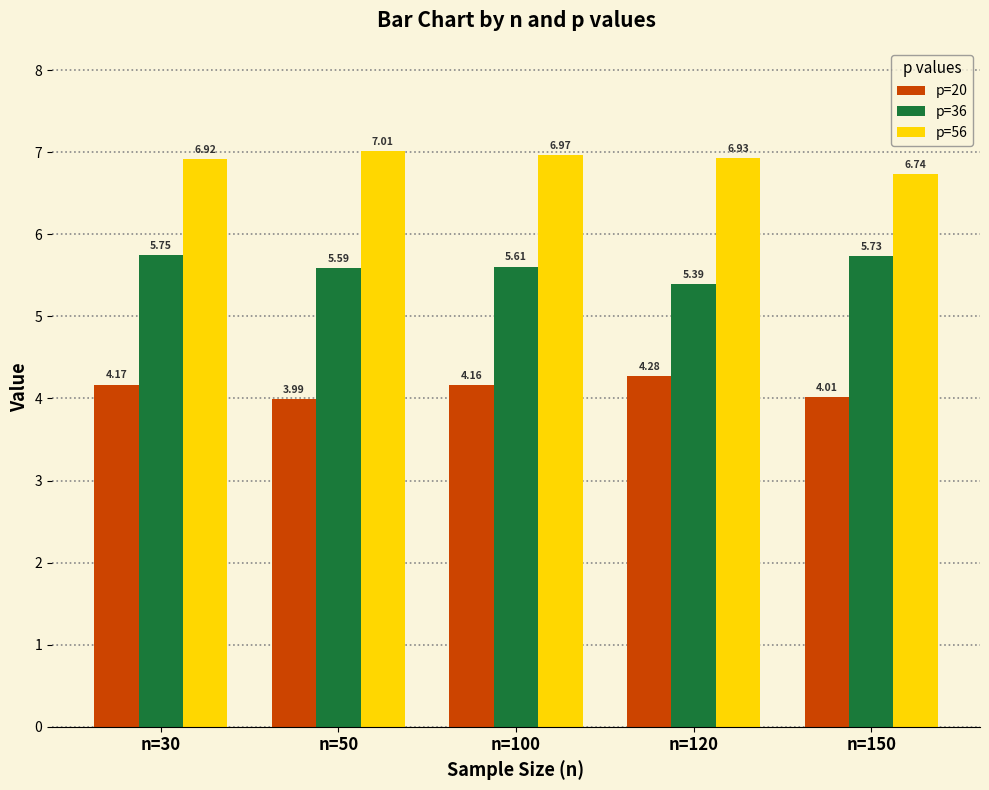

What is the sum of the p=20 values at n=30 and n=150?

8.2